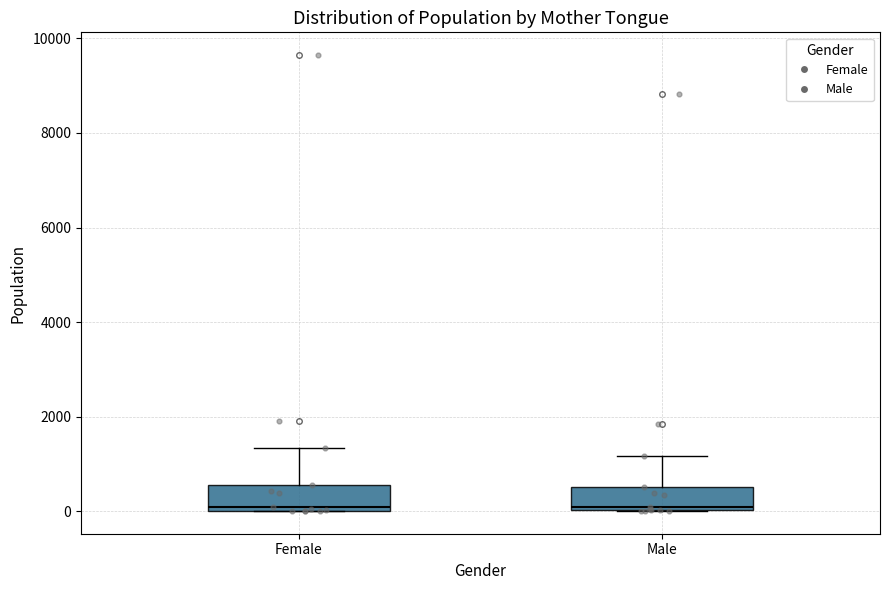

Reading left to right, transcribe this box plot: for each box, give where its median line is, the range the box spans, and where its two whiskers end, as read against the y-axis. The values are not printed on the chart, so give them approximately, as read against the axis.

Female: median 0 (just above the box's lower edge), box 0 to 600, whiskers 0 to 1400
Male: median 0 (just above the box's lower edge), box 0 to 600, whiskers 0 to 1200